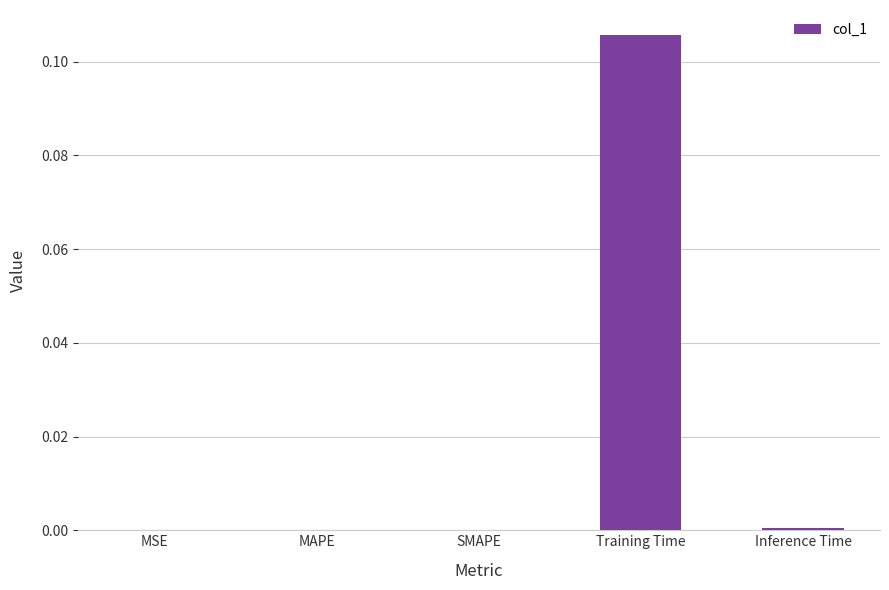

The chart shows a value of -0.1 at SMAPE. True or false?

False